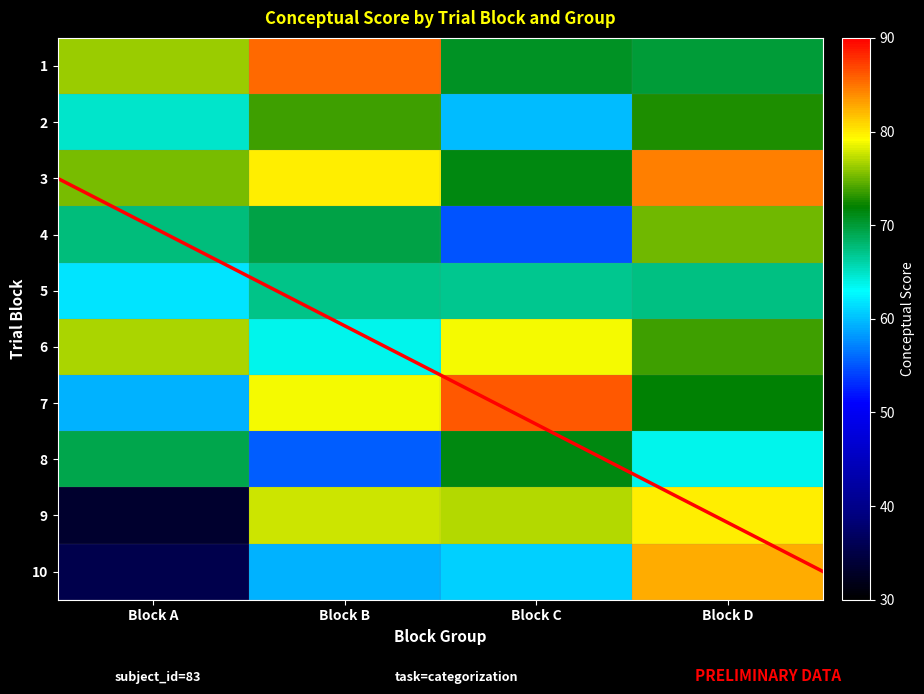

Reading right to left, transcribe all the data shown in this chart.

1: 35.5	33.4	69.3	59.3	76.8	61.8	67.7	75.3	64.9	76.2
2: 59.4	77.8	55.5	78.9	63.7	67.2	69.5	79.9	73.6	85.4
3: 60.8	77.0	71.4	86.1	78.9	67.0	54.9	71.4	59.8	70.8
4: 82.7	79.9	63.7	71.8	73.7	67.4	75.2	84.5	72.8	69.9